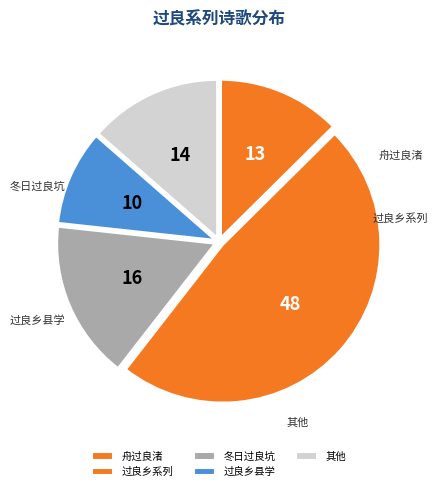

Does 舟过良渚 account for over 50% of the chart?

No